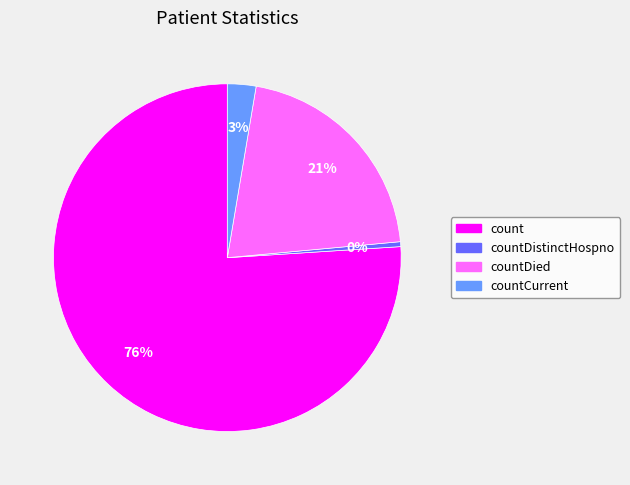

To the nearest percent, what is the average slice percentage?

25%